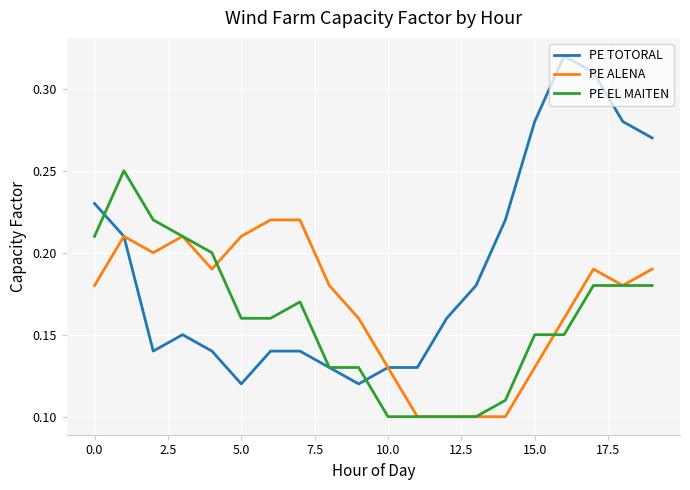

Which series has the largest total across all categories?

PE TOTORAL